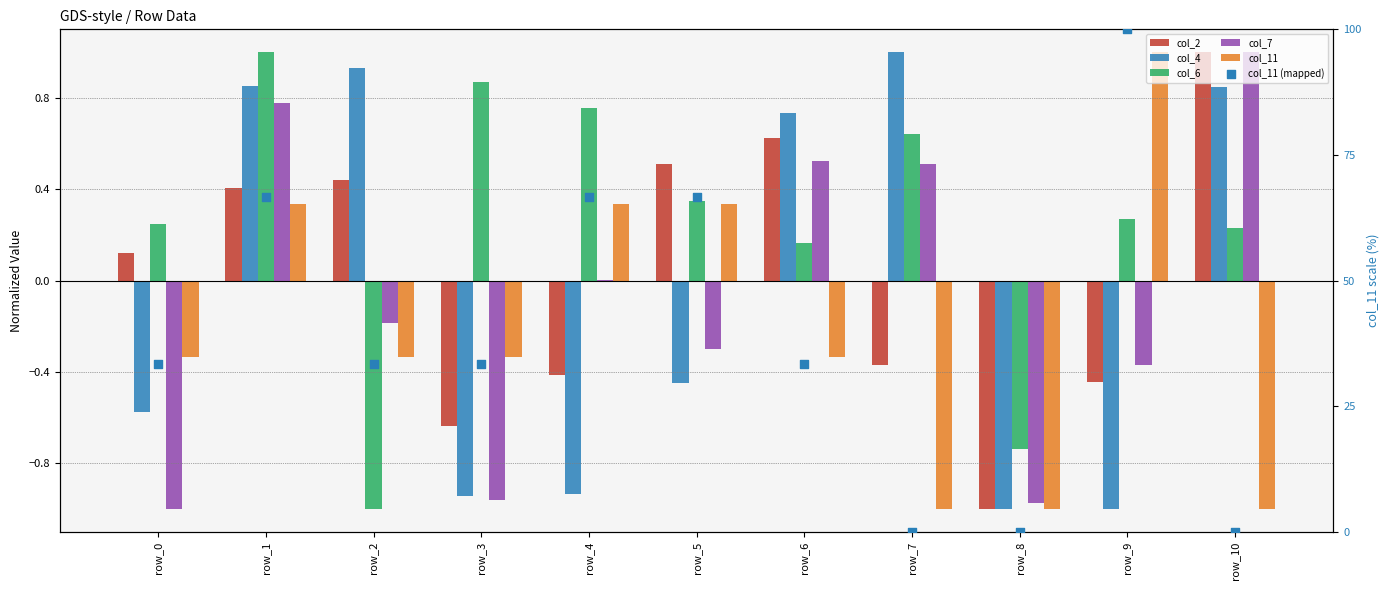

At which category is the sum across all series the highest?

row_9